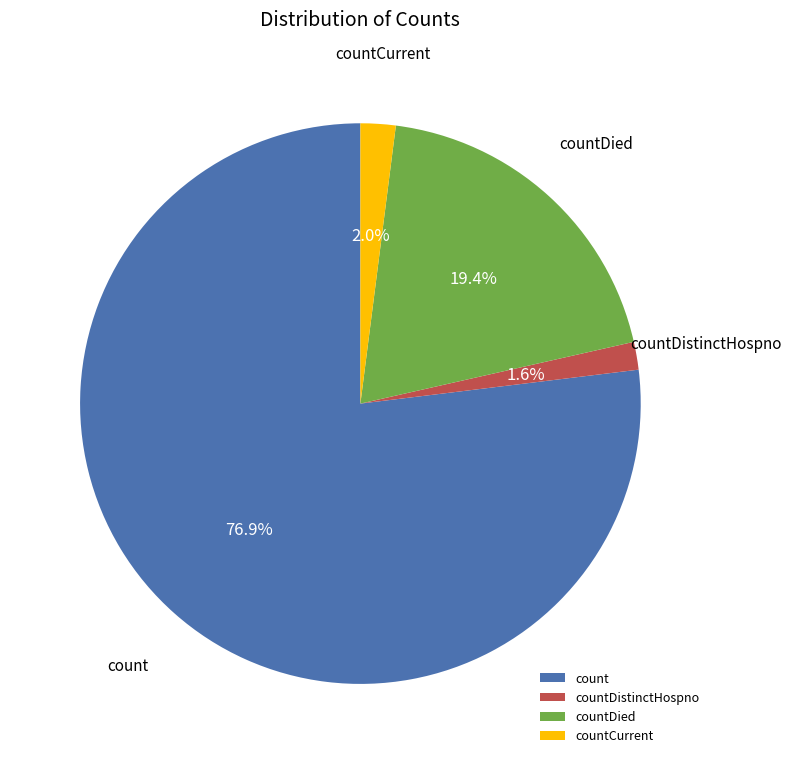

Does count represent more than half of the total?

Yes